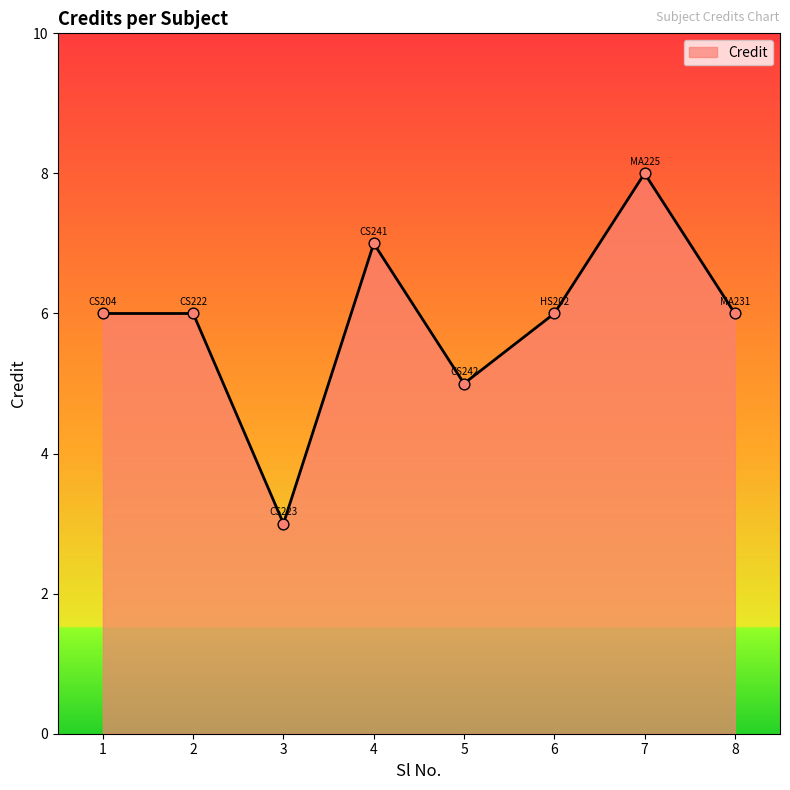

What is the change in value from 1 to 4?

+1